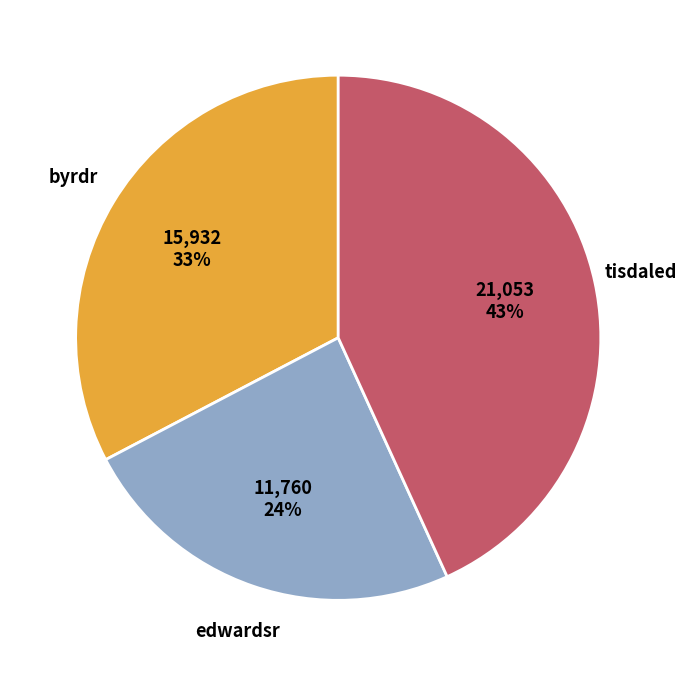

How many slices are in this pie chart?

3